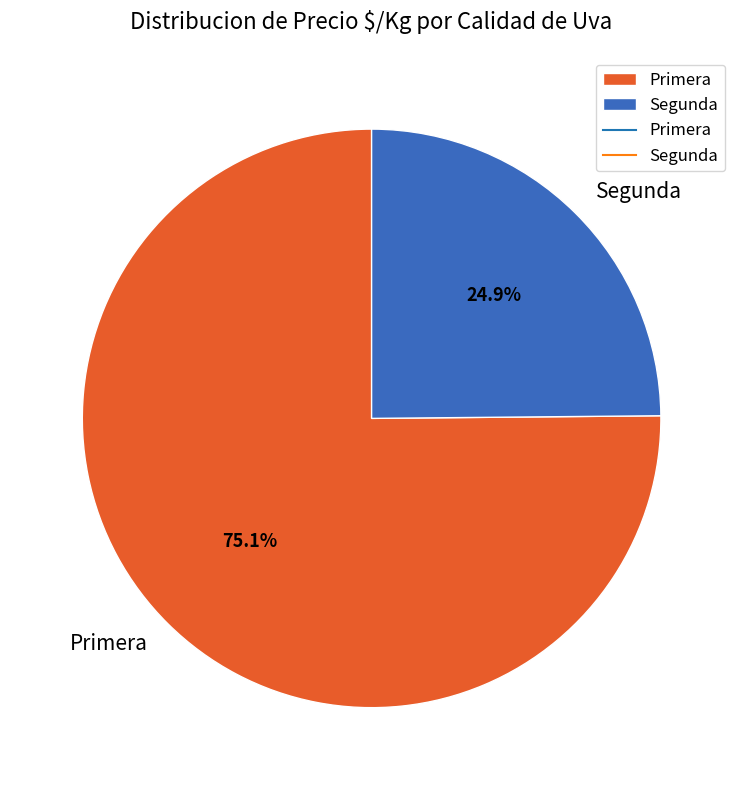

Is there any slice that represents more than half of the pie?

Yes